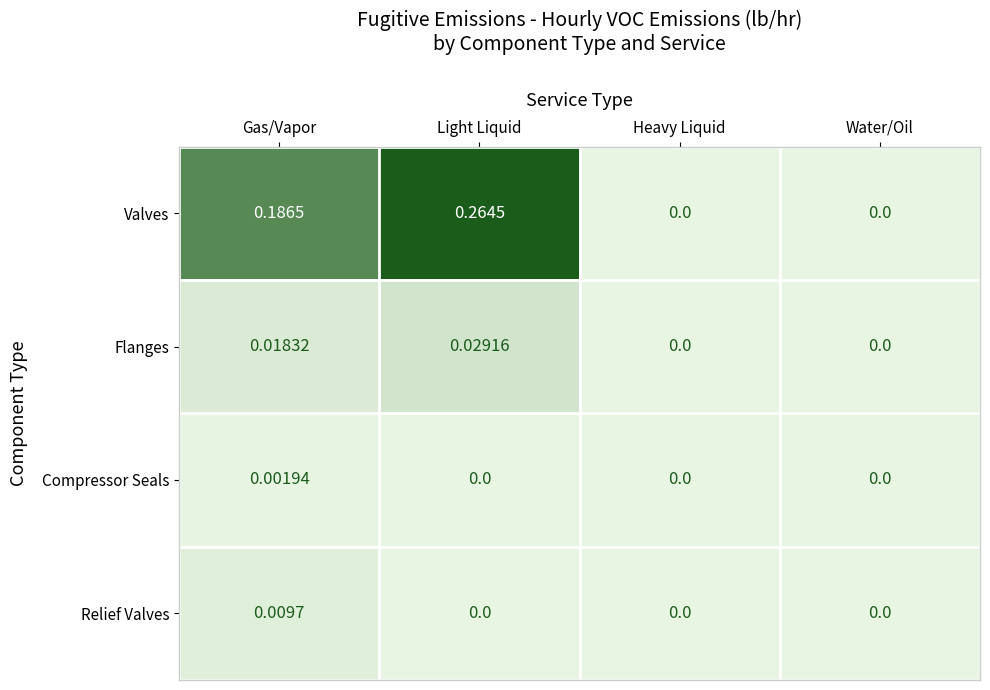

At which label does Compressor Seals reach its peak?

Gas/Vapor